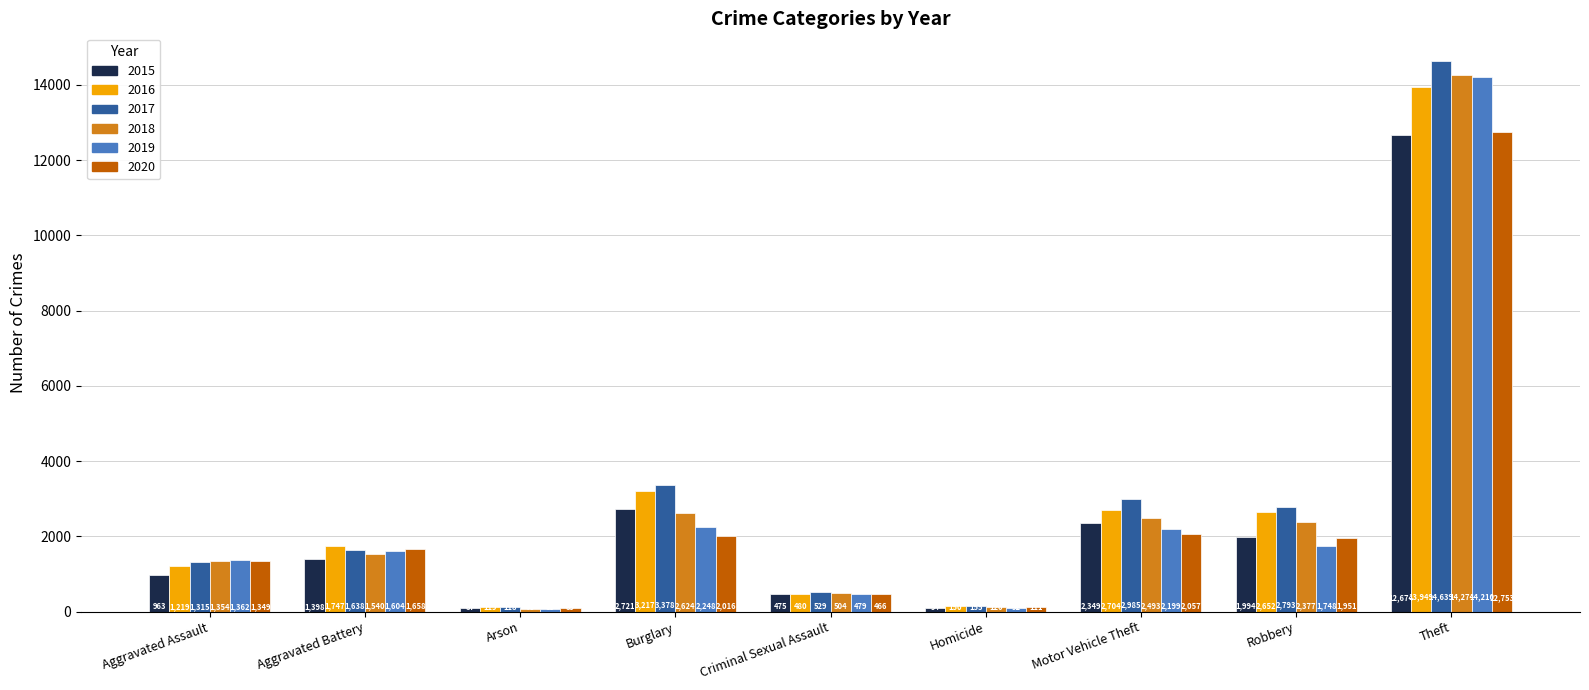

What is the difference between the 2018 values at Aggravated Assault and Motor Vehicle Theft?

1139